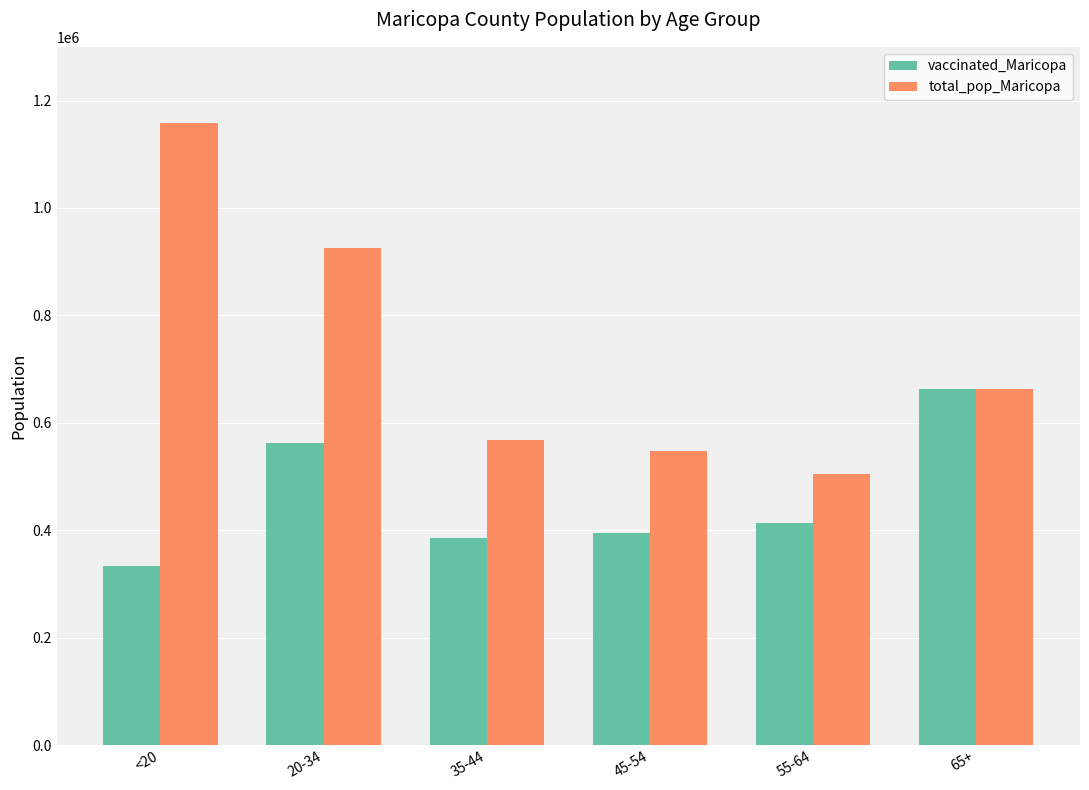

Reading right to left, transcribe all the data shown in this chart.

vaccinated_Maricopa: 662440	413260	395388	385986	562783	334199
total_pop_Maricopa: 662762	504994	547064	568691	926230	1158094